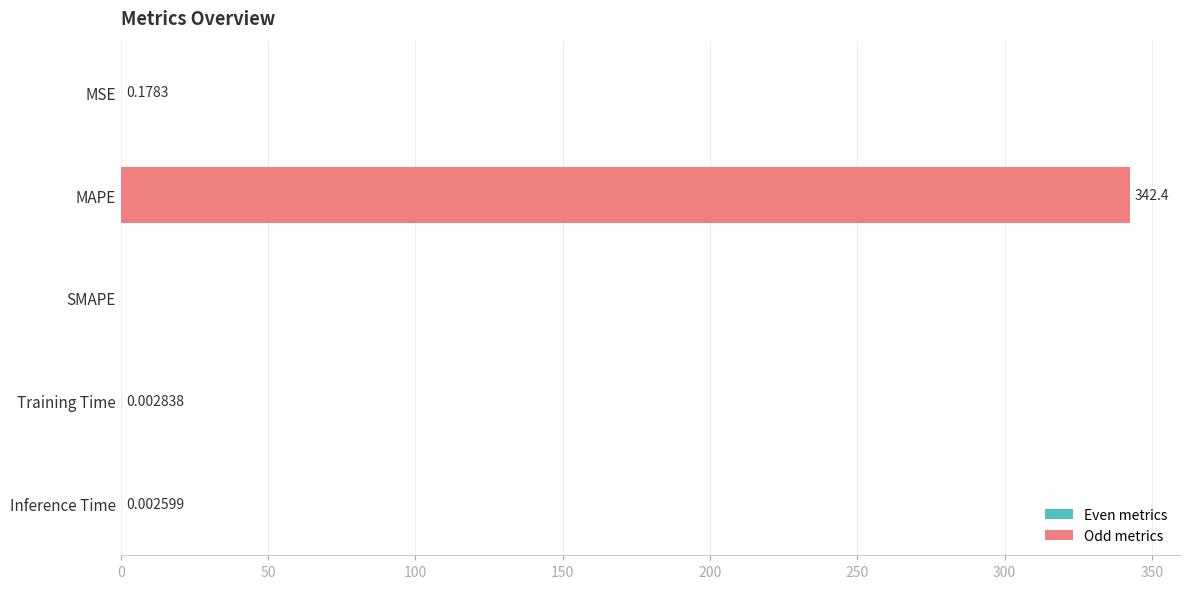

Between MSE and SMAPE, which is larger?

MSE